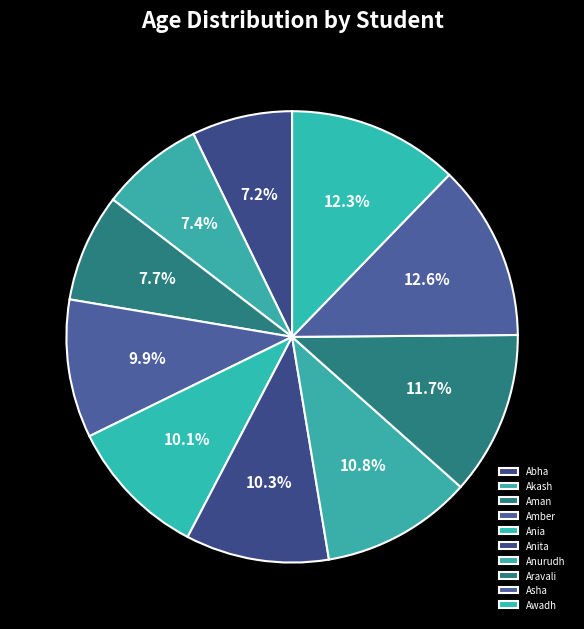

To the nearest percent, what is the combined percentage of Anurudh and Aman?

19%